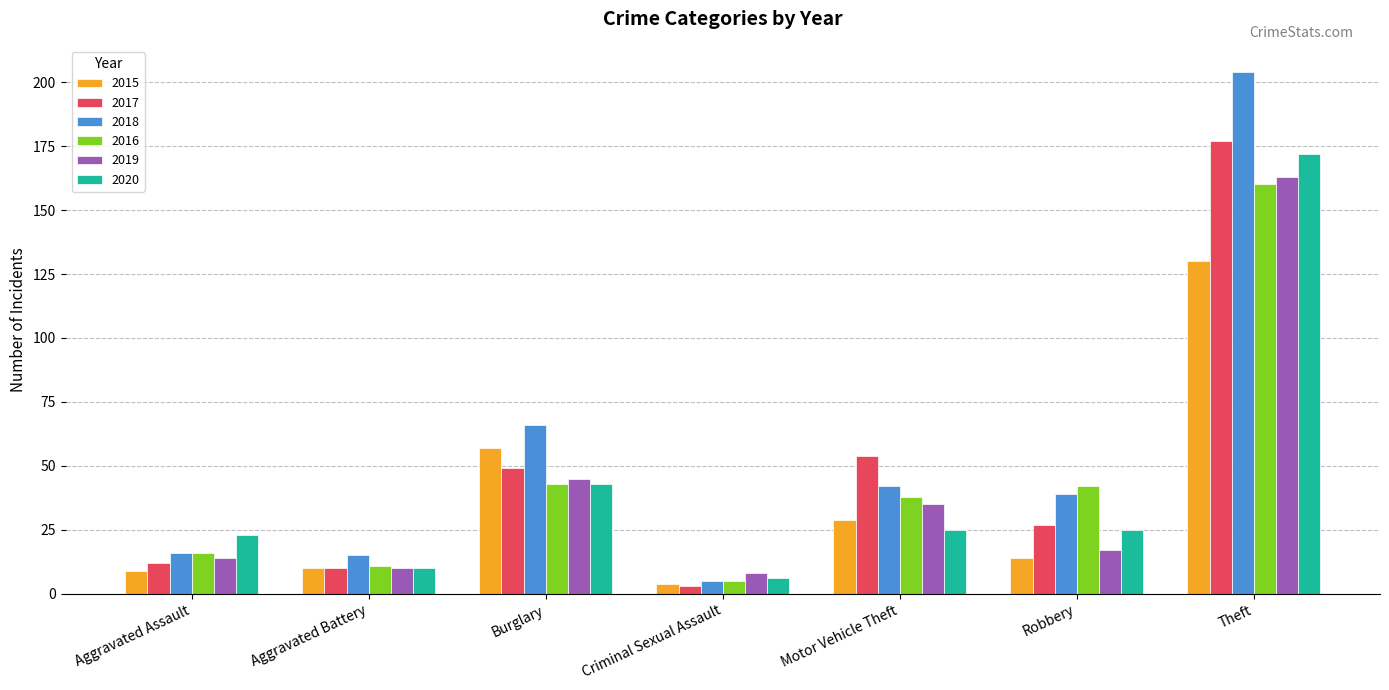

What is the total value across all series at Aggravated Assault?

90